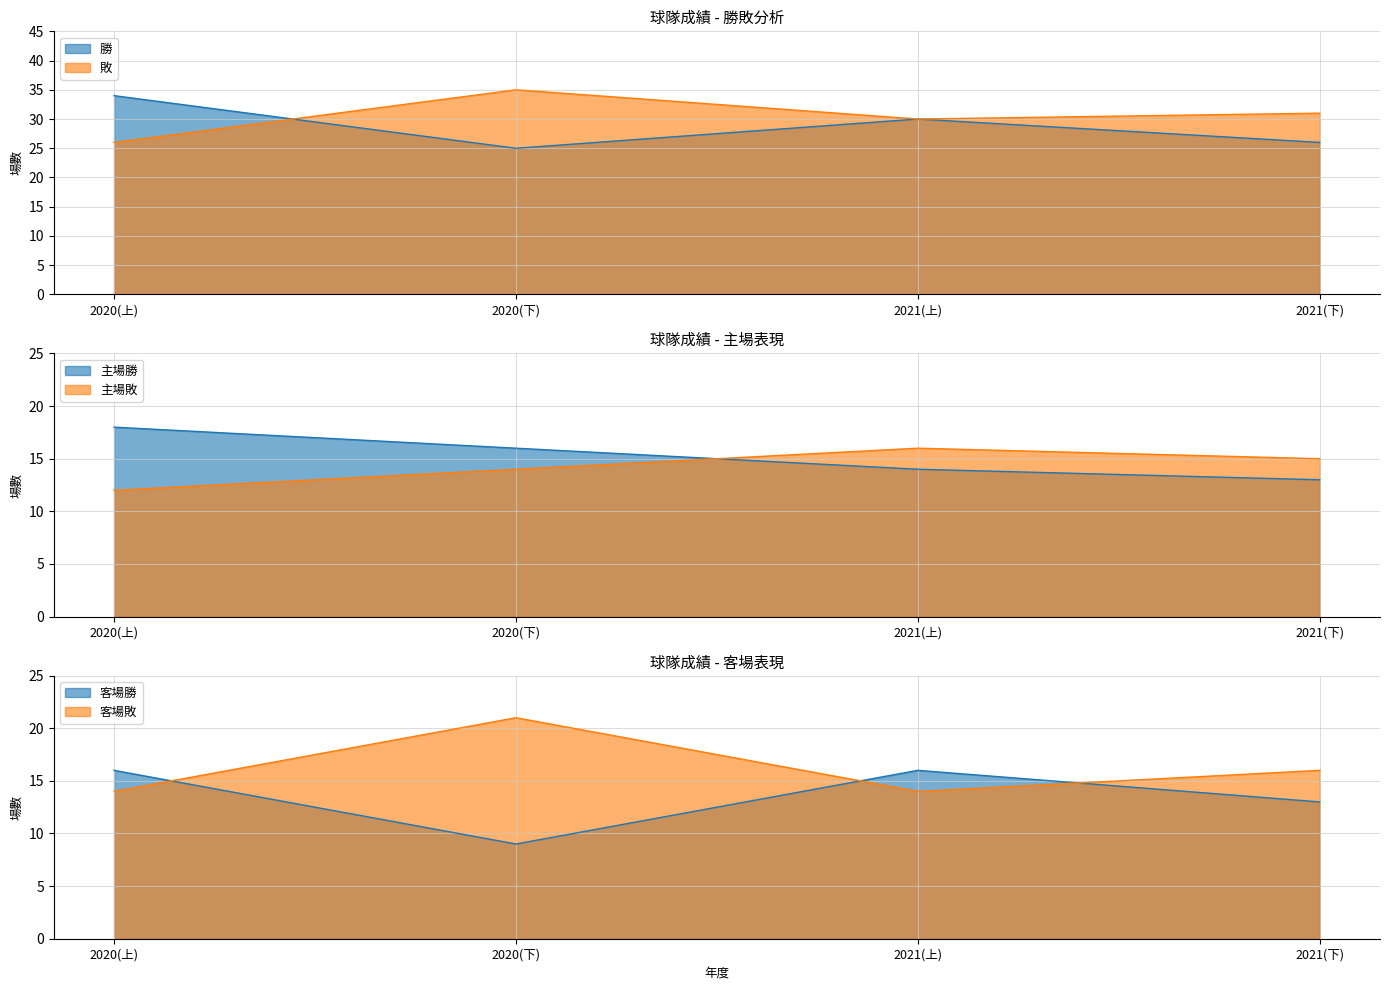

What is the average value of the 客場勝 series?

14